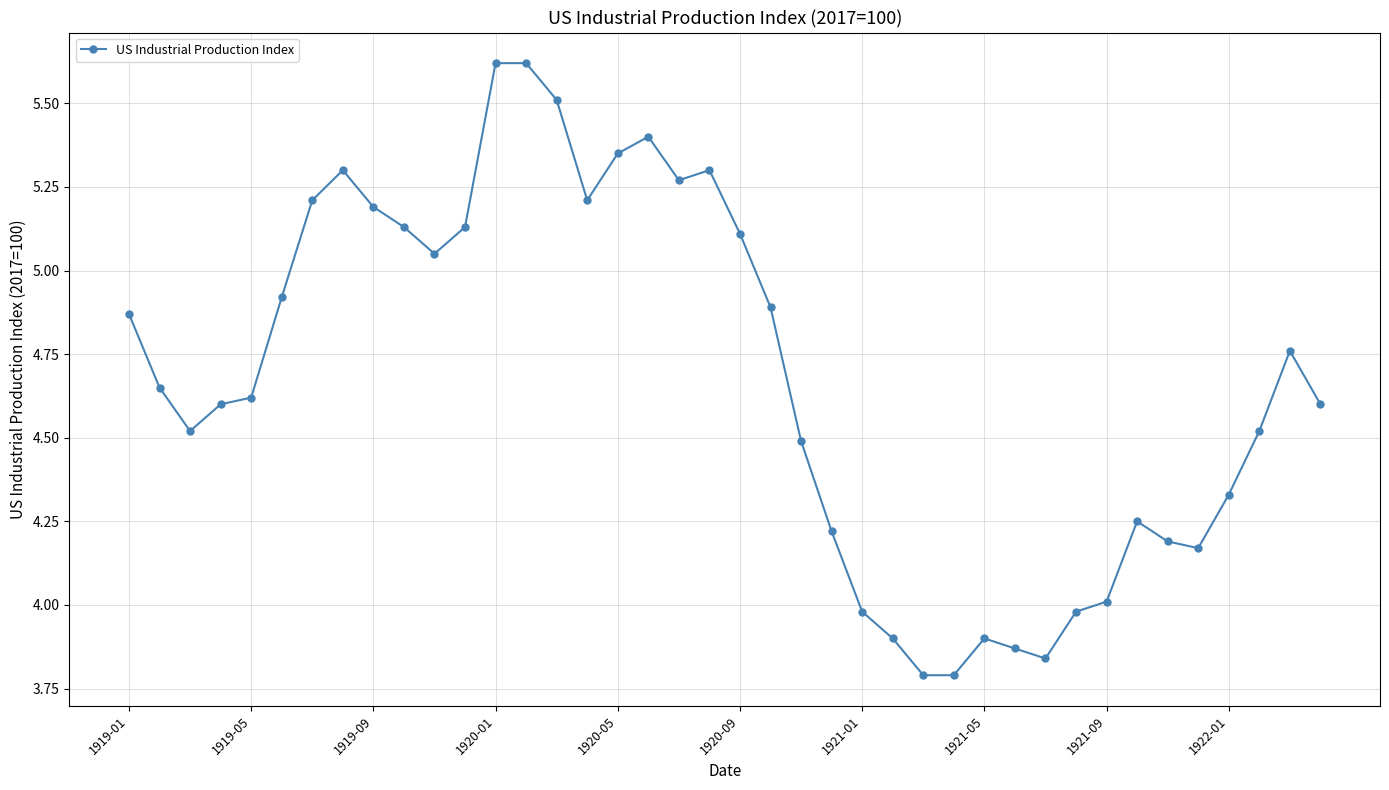

True or false: there are more than 0 points higher than both neighbors.

True